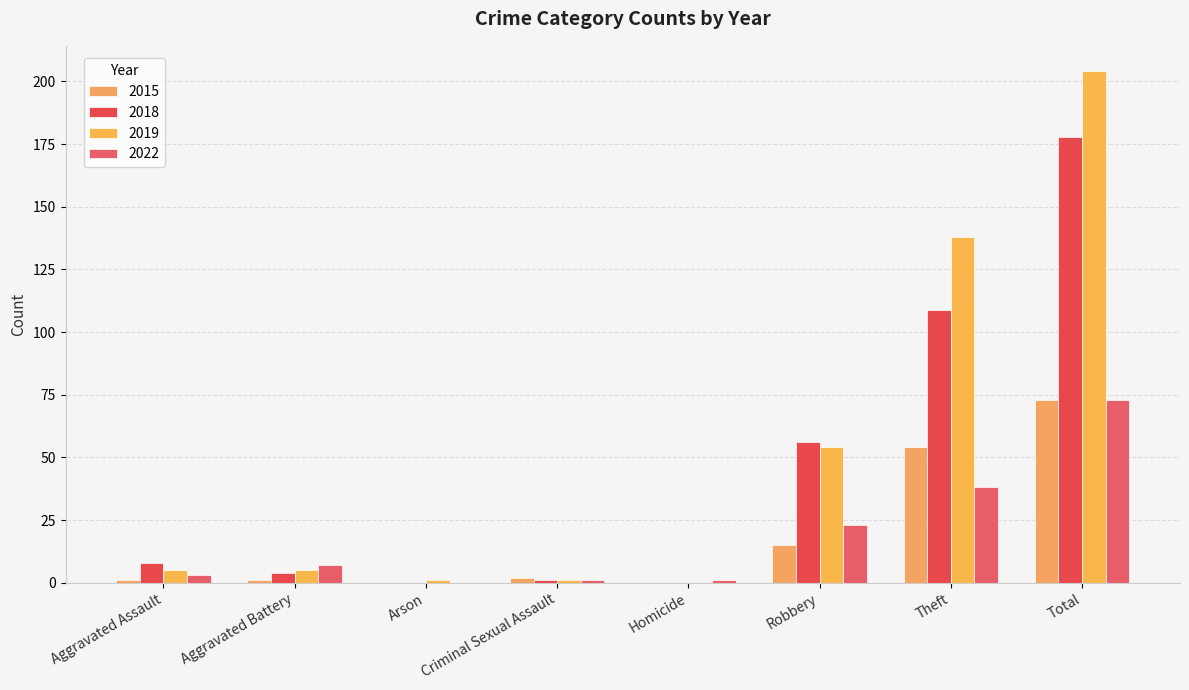

What is the greatest value displayed?

204